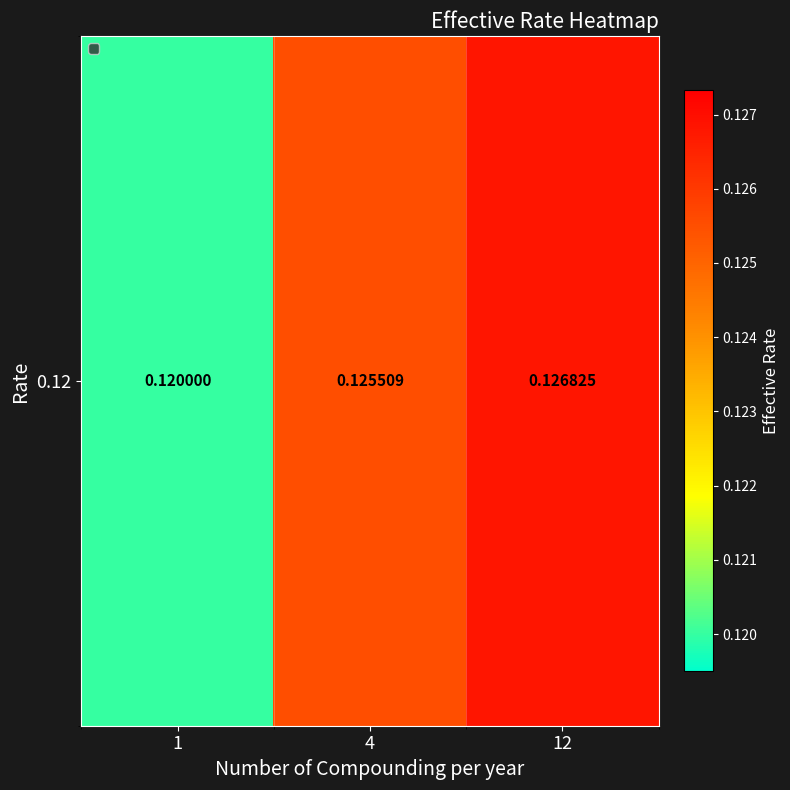

What is the smallest value displayed?

0.1